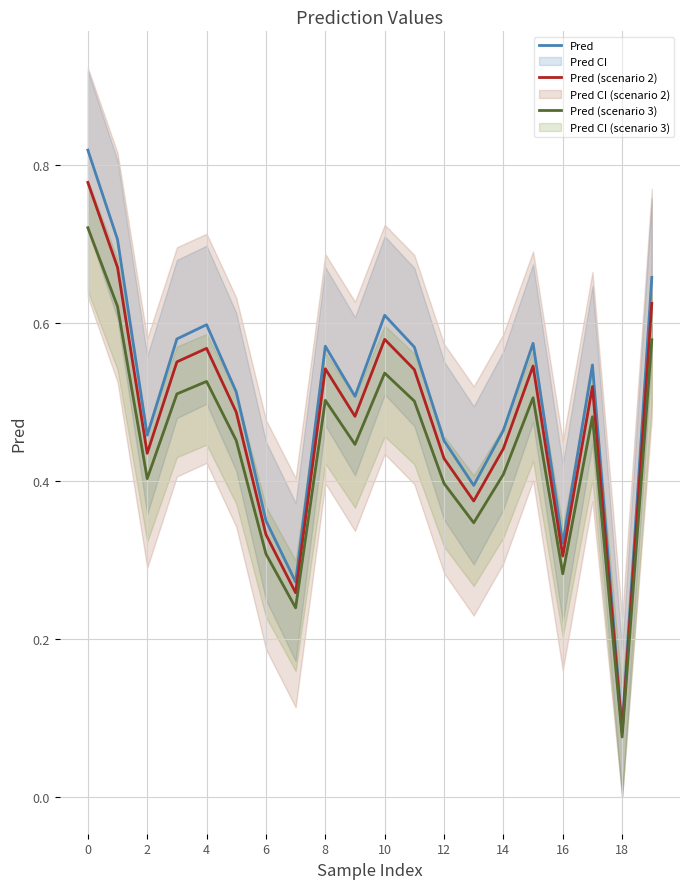

Is it true that Pred (scenario 2) equals 1.2 at 0?

False